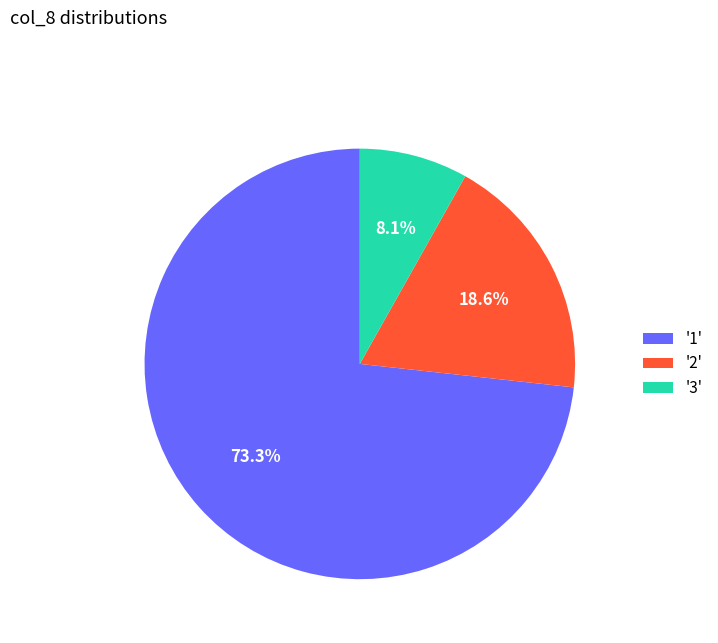

What is the largest slice in the pie chart?

'1'